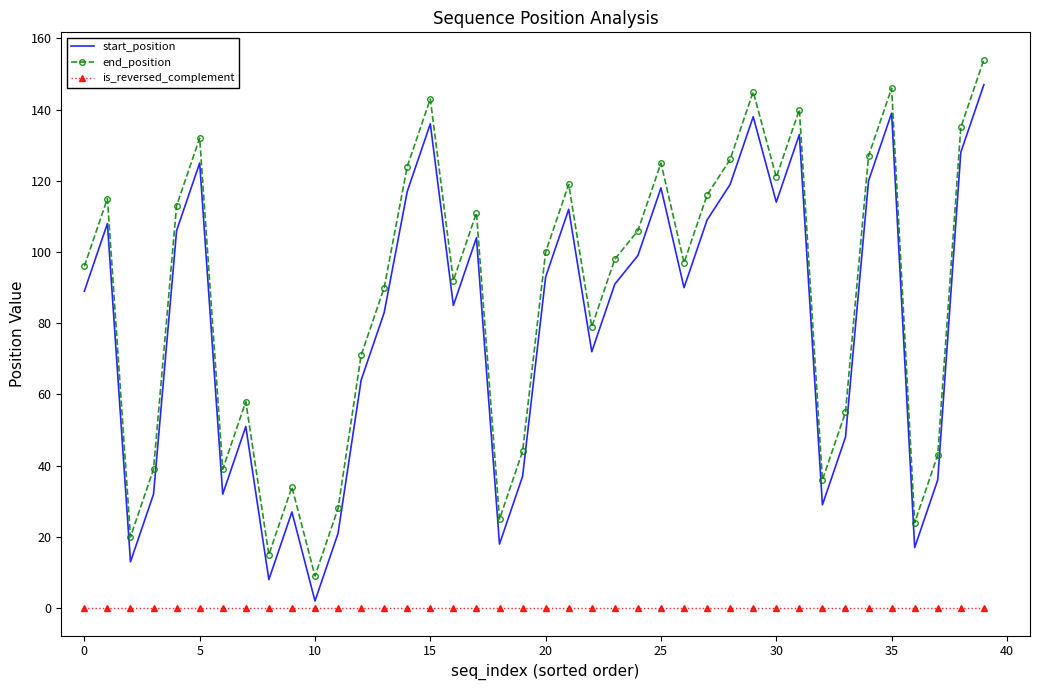

What is the difference between the maximum and minimum values in the start_position series?

145